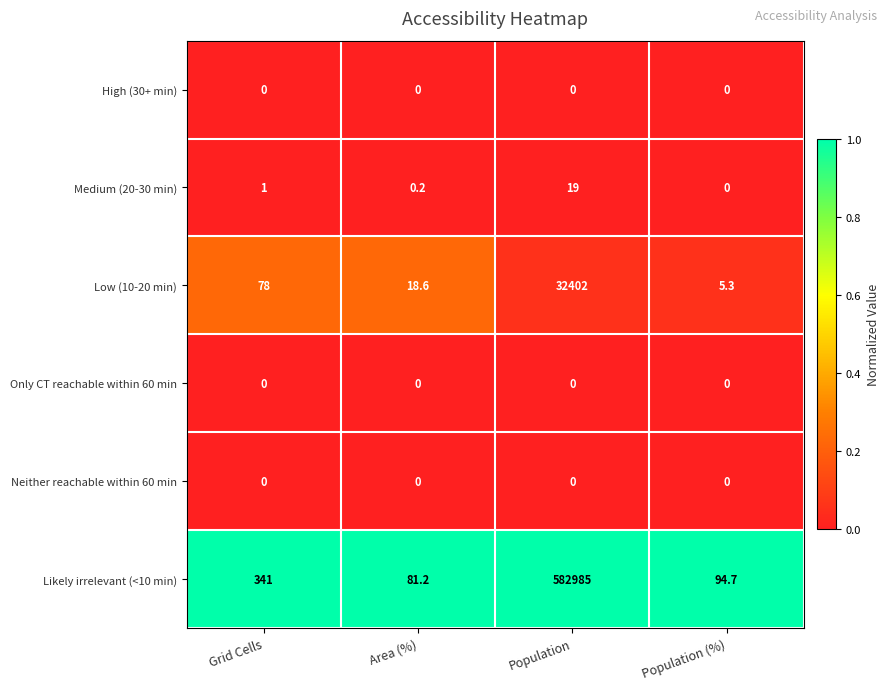

What is the spread (max minus min) of values at Grid Cells?

341.0